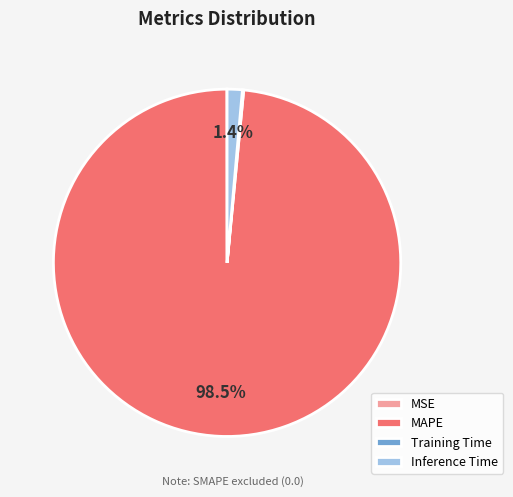

Between MAPE and Inference Time, which is larger?

MAPE